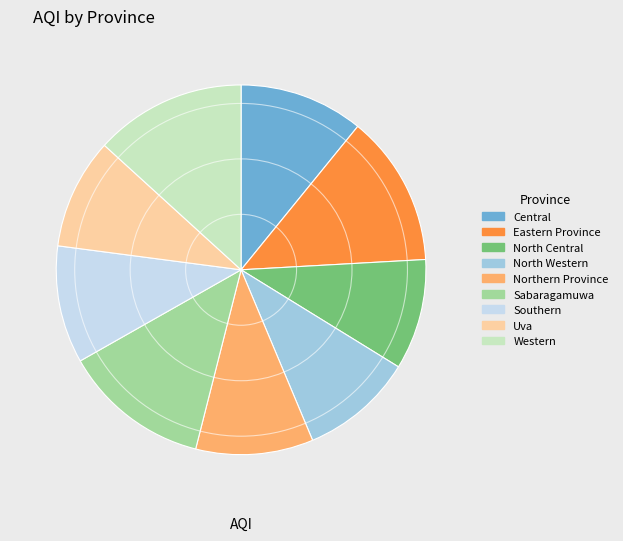

How many segments does this pie chart have?

9